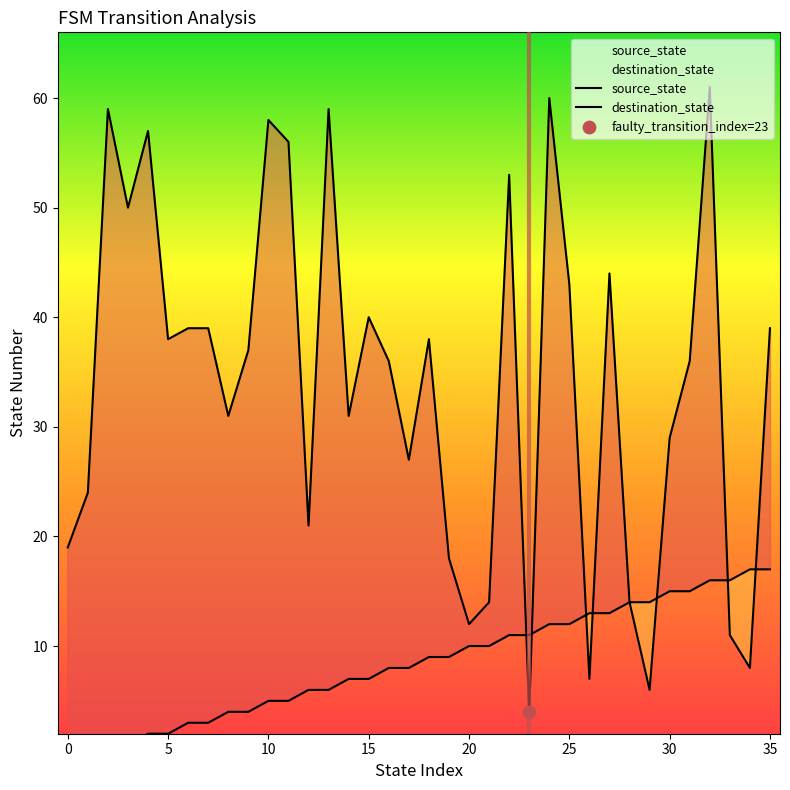

Which series contains the lowest Y value?

source_state